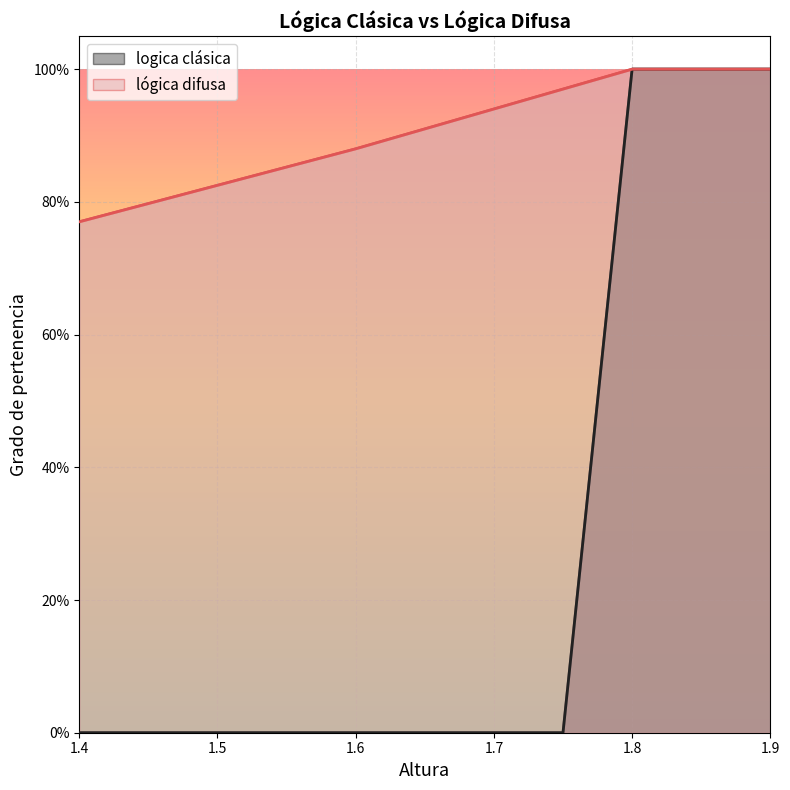

True or false: logica clásica and lógica difusa cross at least once.

False